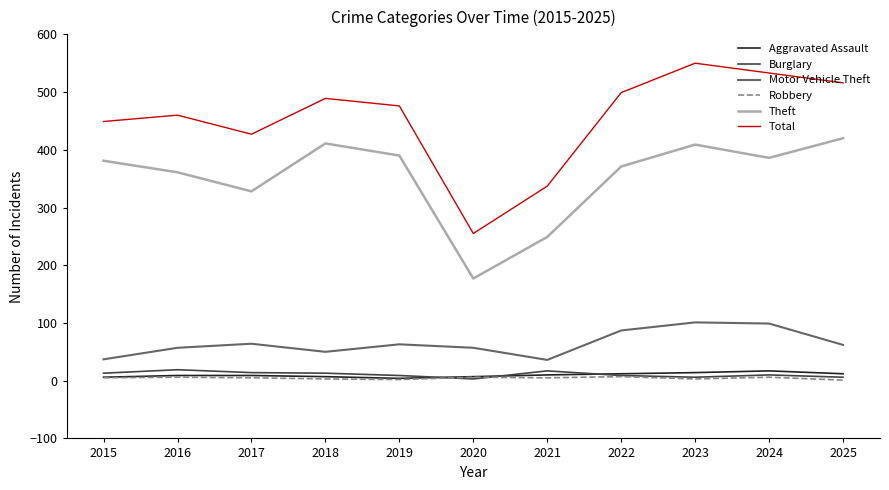

How many interior local peaks does the Total series have?

3